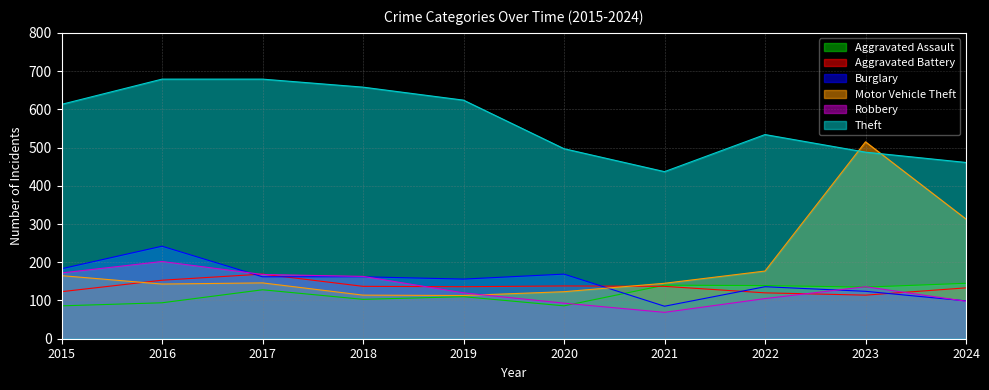

How many lines are shown in the chart?

6